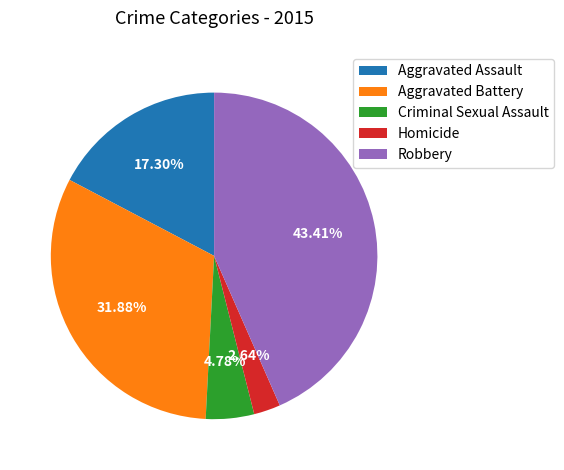

To the nearest percent, what portion does Aggravated Assault represent?

17%